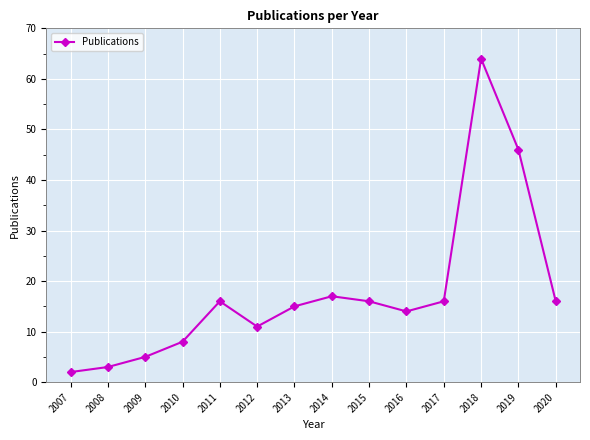

What is the approximate value at 2011, to the nearest 10?

20